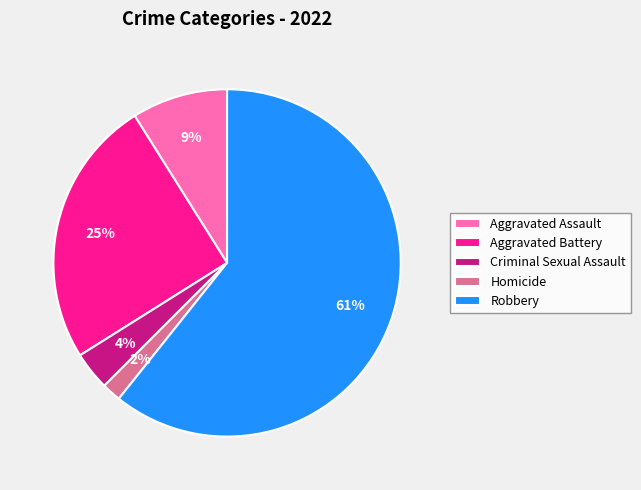

Count the number of slices in the pie.

5